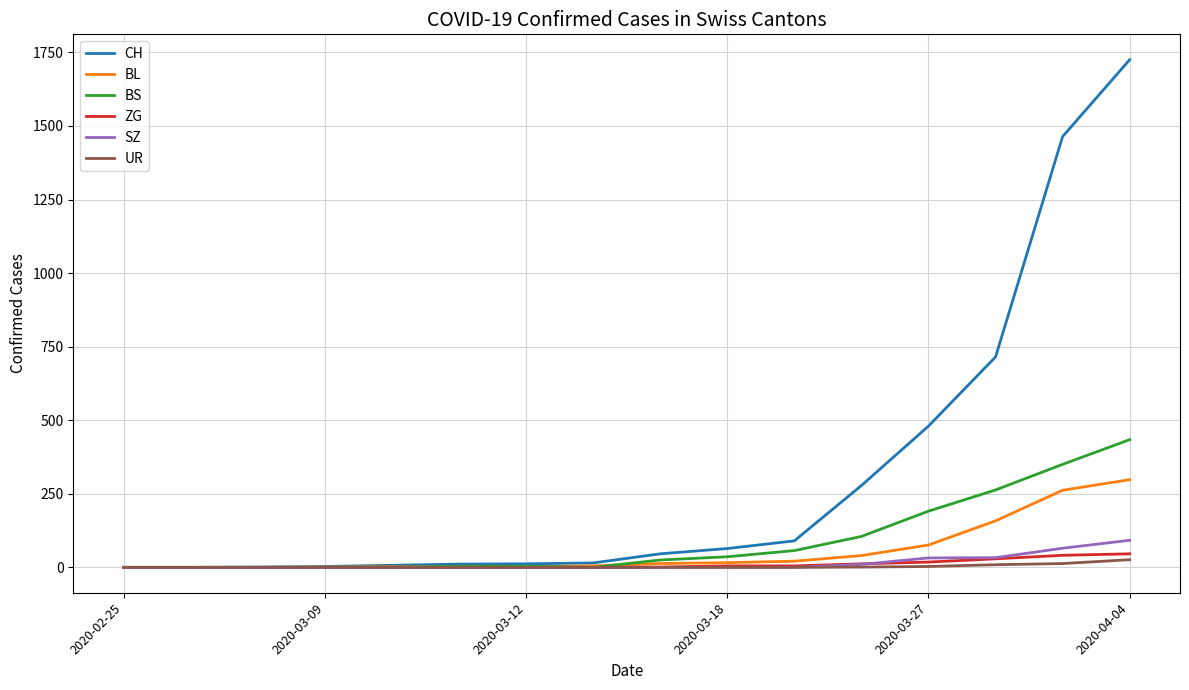

What are all the series names shown in the legend?

CH, BL, BS, ZG, SZ, UR